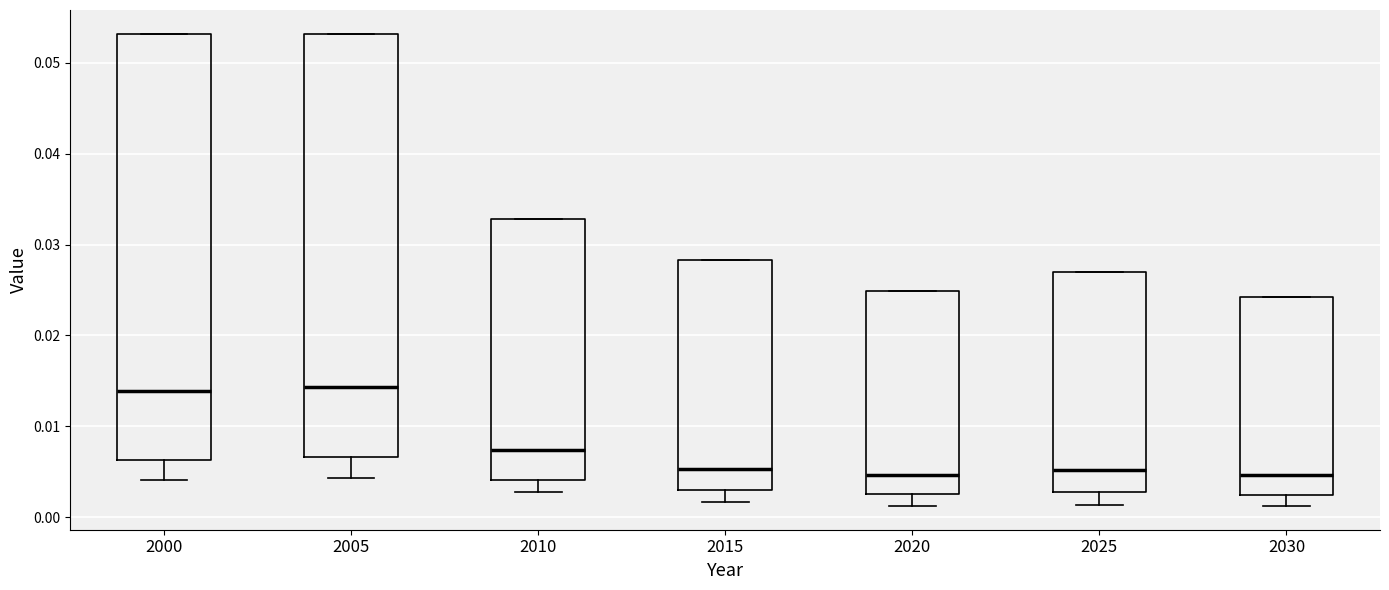

Reading left to right, transcribe this box plot: for each box, give where its median line is, the range the box spans, and where its two whiskers end, as read against the y-axis. The values are not printed on the chart, so give them approximately, as read against the axis.

2000: median 0.014, box 0.006 to 0.053, whiskers 0.004 to 0.053
2005: median 0.014, box 0.007 to 0.053, whiskers 0.004 to 0.053
2010: median 0.007, box 0.004 to 0.033, whiskers 0.003 to 0.033
2015: median 0.005, box 0.003 to 0.028, whiskers 0.002 to 0.028
2020: median 0.005, box 0.002 to 0.025, whiskers 0.001 to 0.025
2025: median 0.005, box 0.003 to 0.027, whiskers 0.001 to 0.027
2030: median 0.005, box 0.002 to 0.024, whiskers 0.001 to 0.024